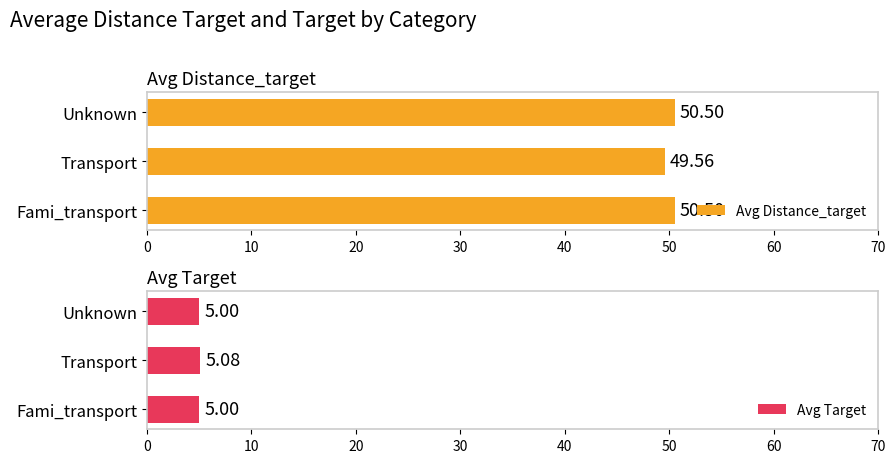

Rank the series by their average value, from lowest to highest.

Avg Target, Avg Distance_target